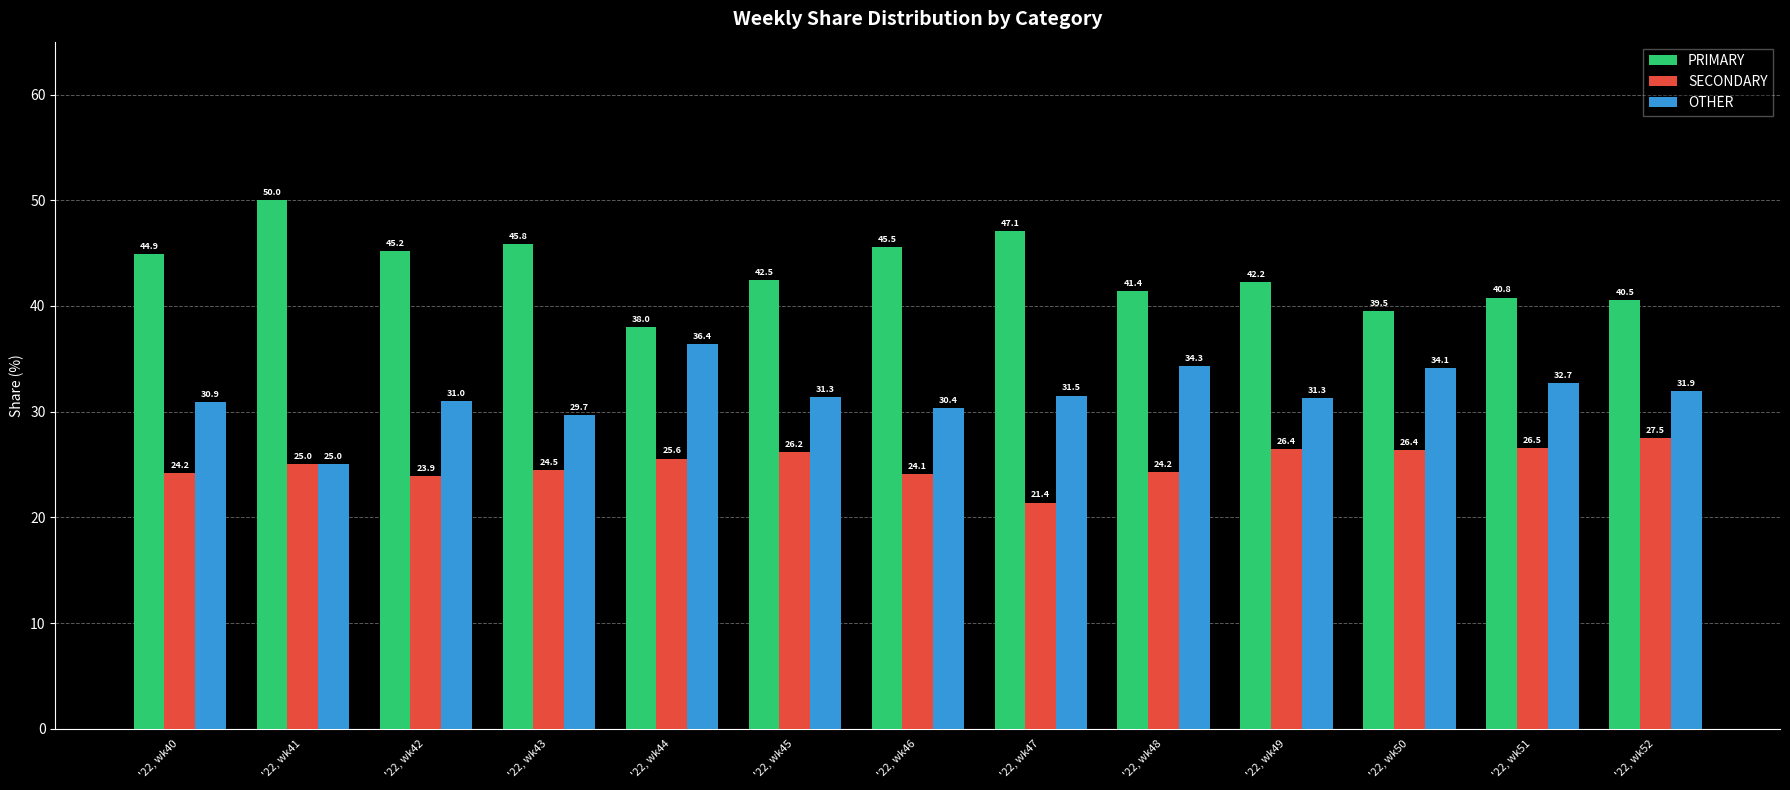

What is the difference between the maximum and minimum values in the OTHER series?

11.4